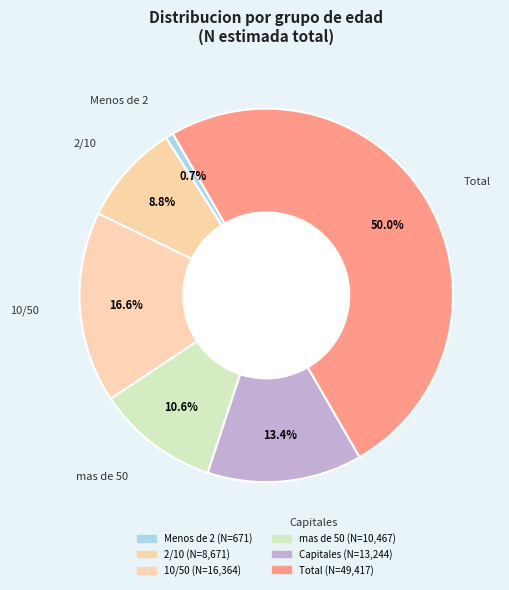

How many segments does this pie chart have?

6